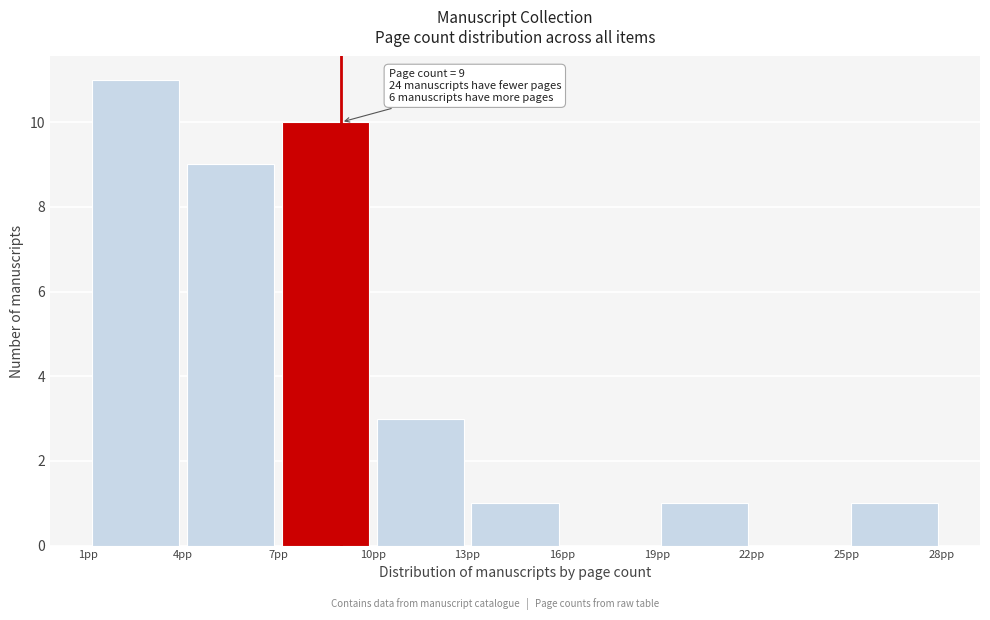

Which range on the x-axis has the tallest bar?

1 to 4